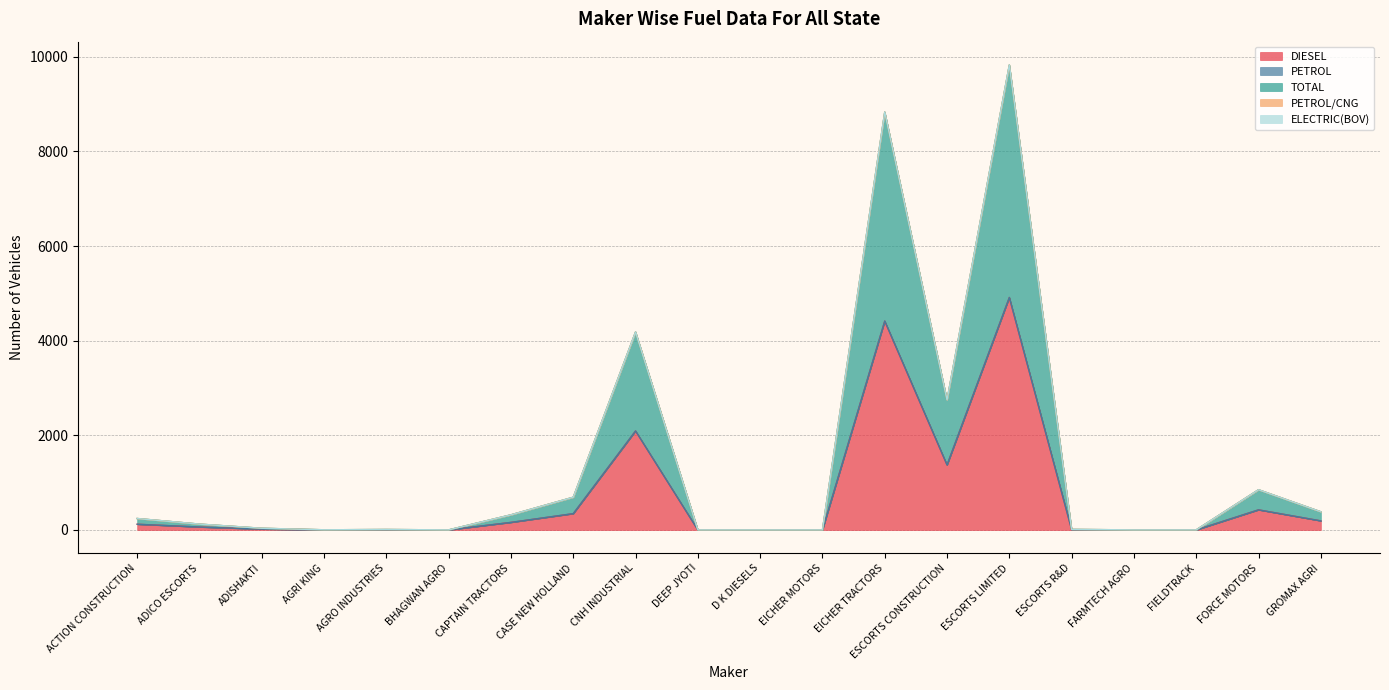

True or false: DIESEL and ELECTRIC(BOV) cross at least once.

False